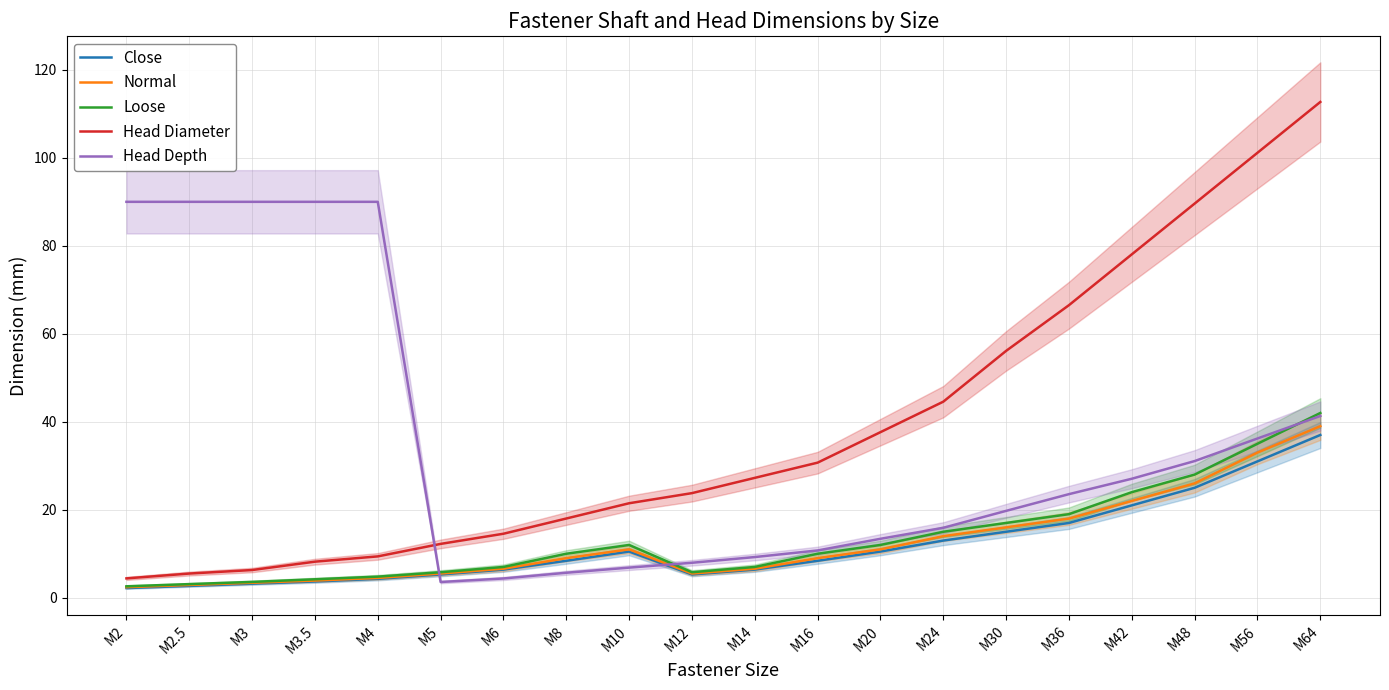

How many lines are shown in the chart?

5